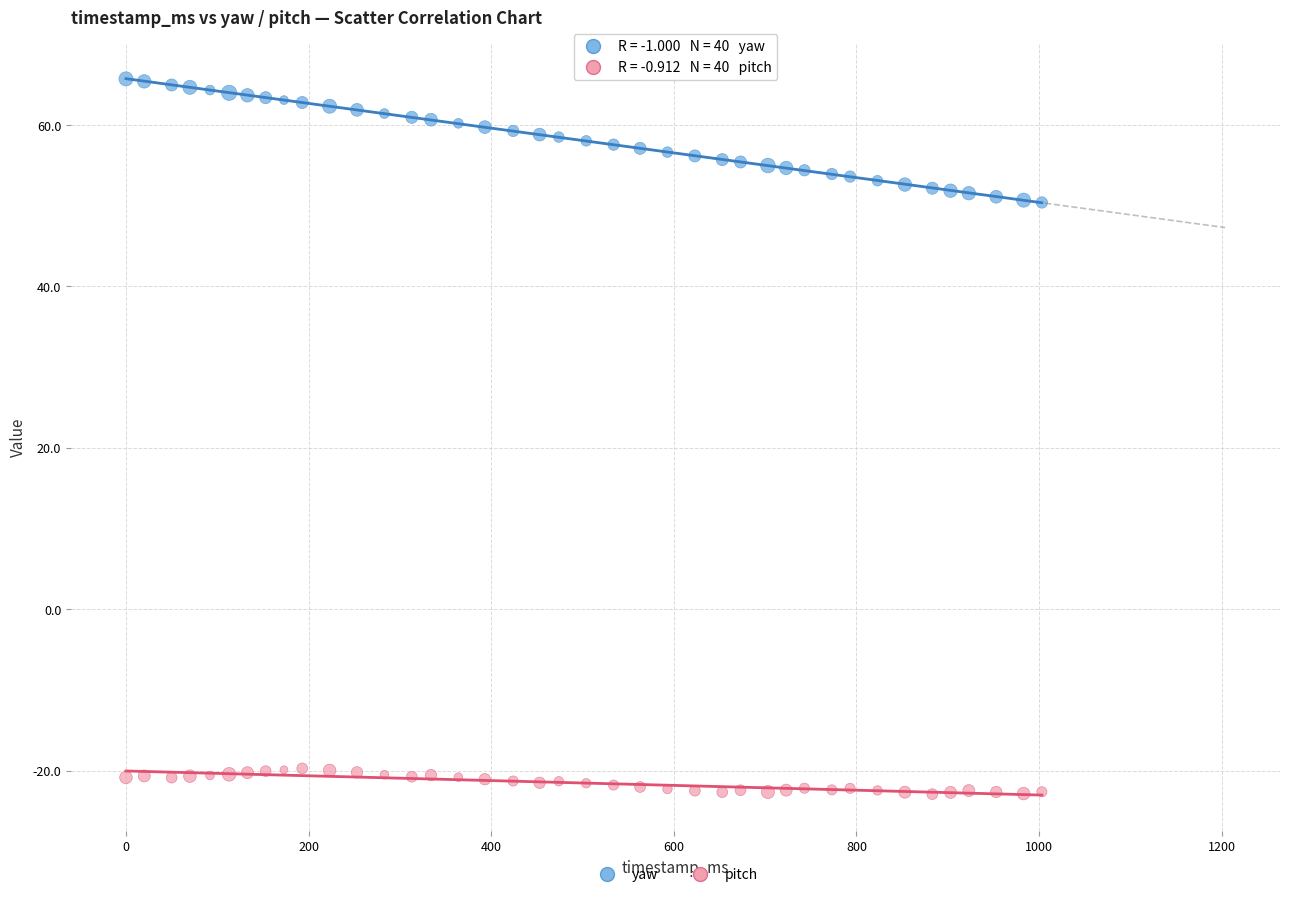

Which series has the widest spread of Y values?

yaw